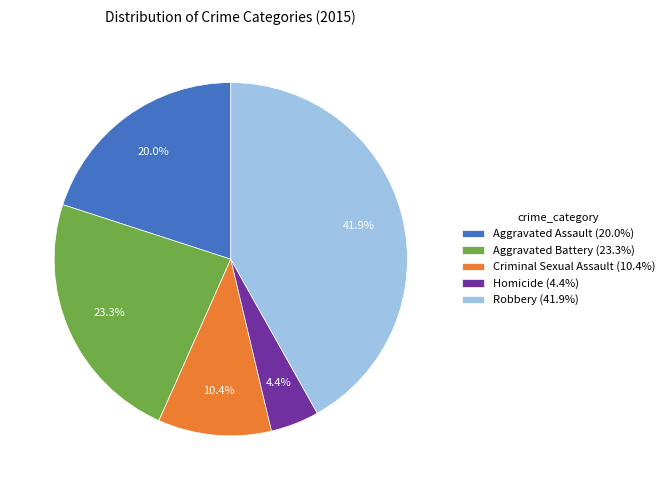

Does any single category account for the majority?

No